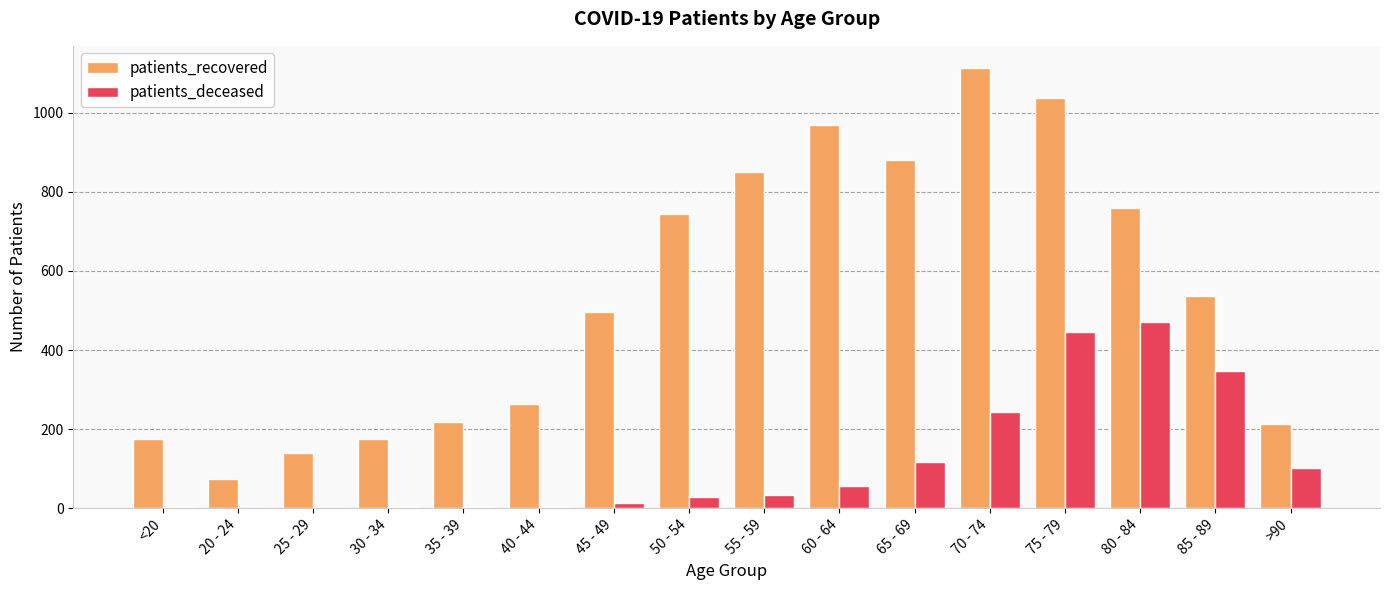

What is the average value of the patients_deceased series?

117